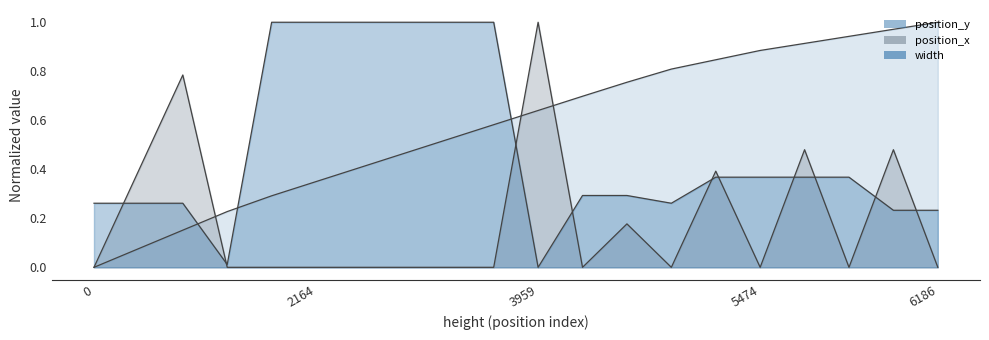

What is the total value across all series at 1805?

1.3